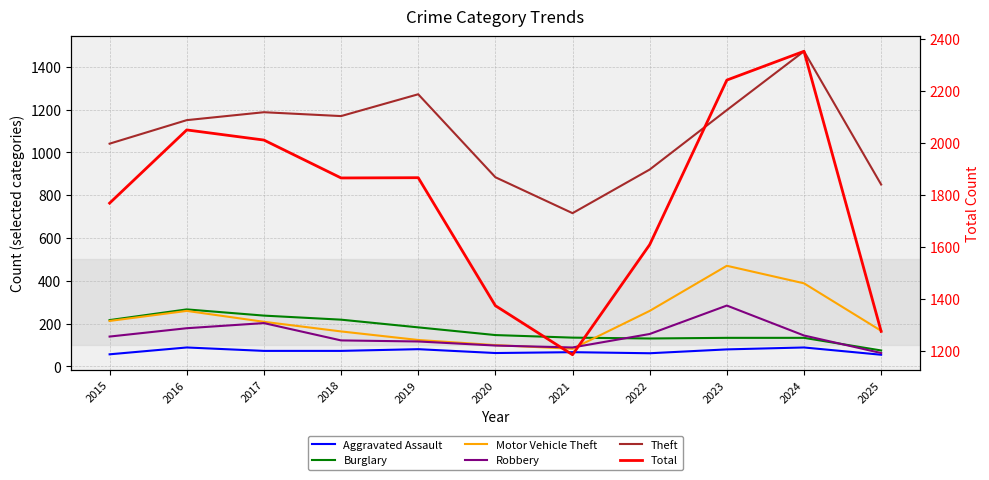

True or false: Motor Vehicle Theft has more than 1 points higher than both neighbors.

True